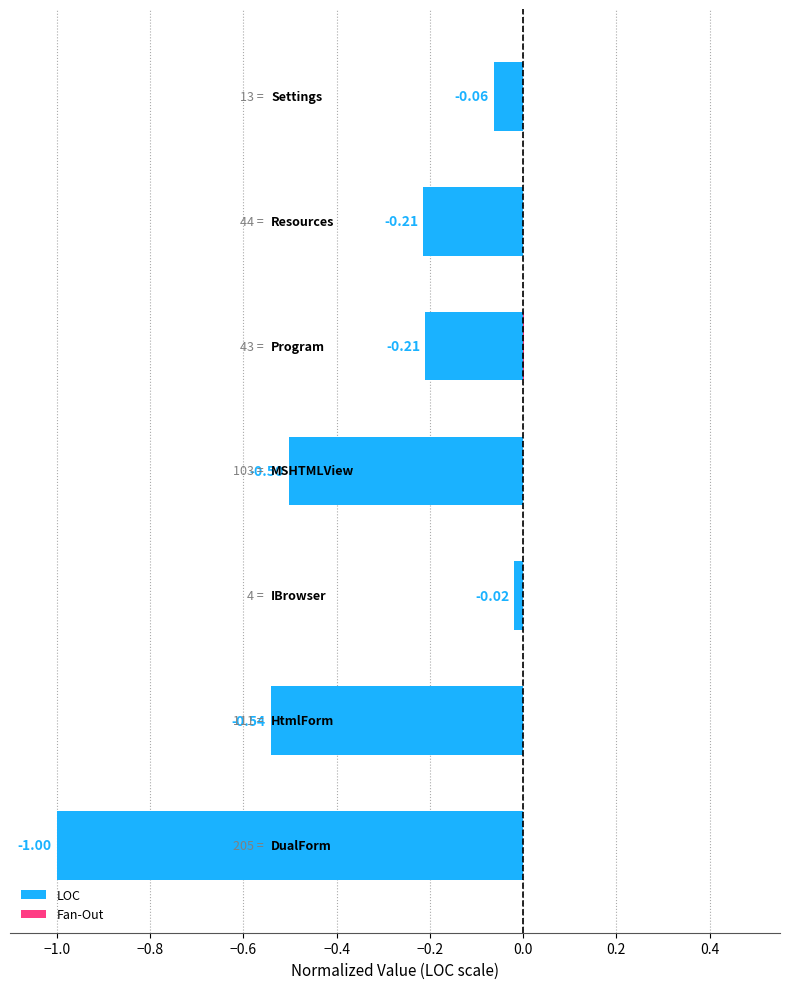

Which series has the largest range (max minus min)?

LOC